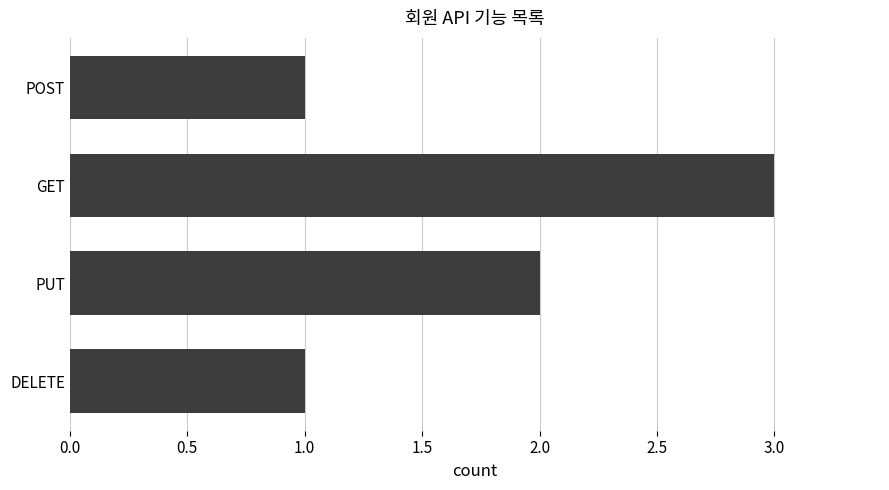

What is the difference between the maximum and minimum values?

2